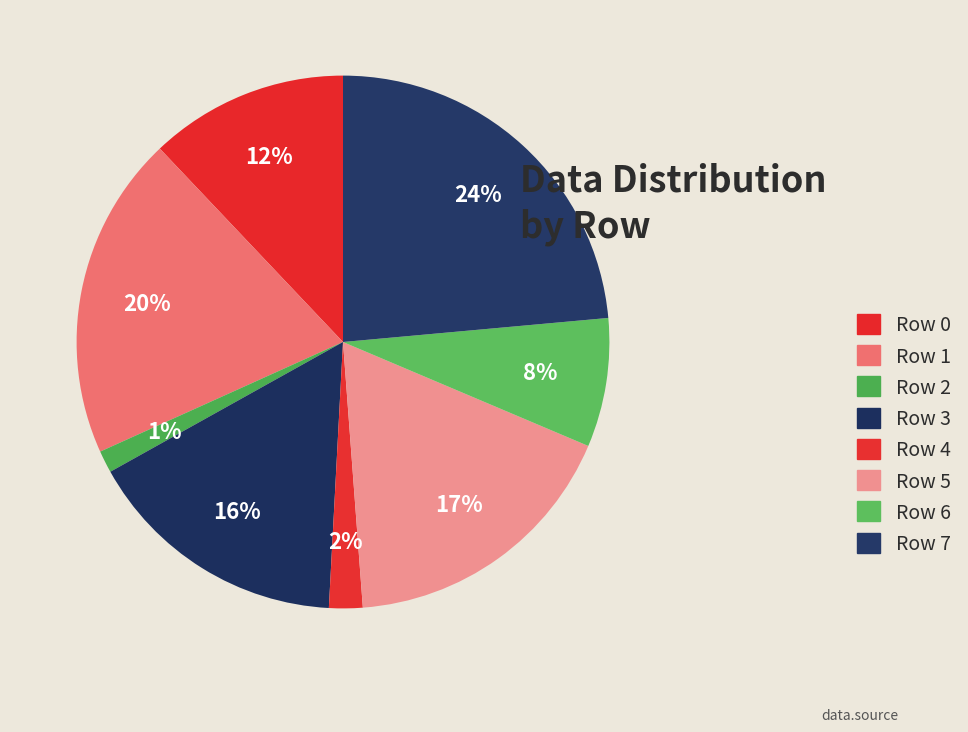

Is there a majority slice in this chart?

No